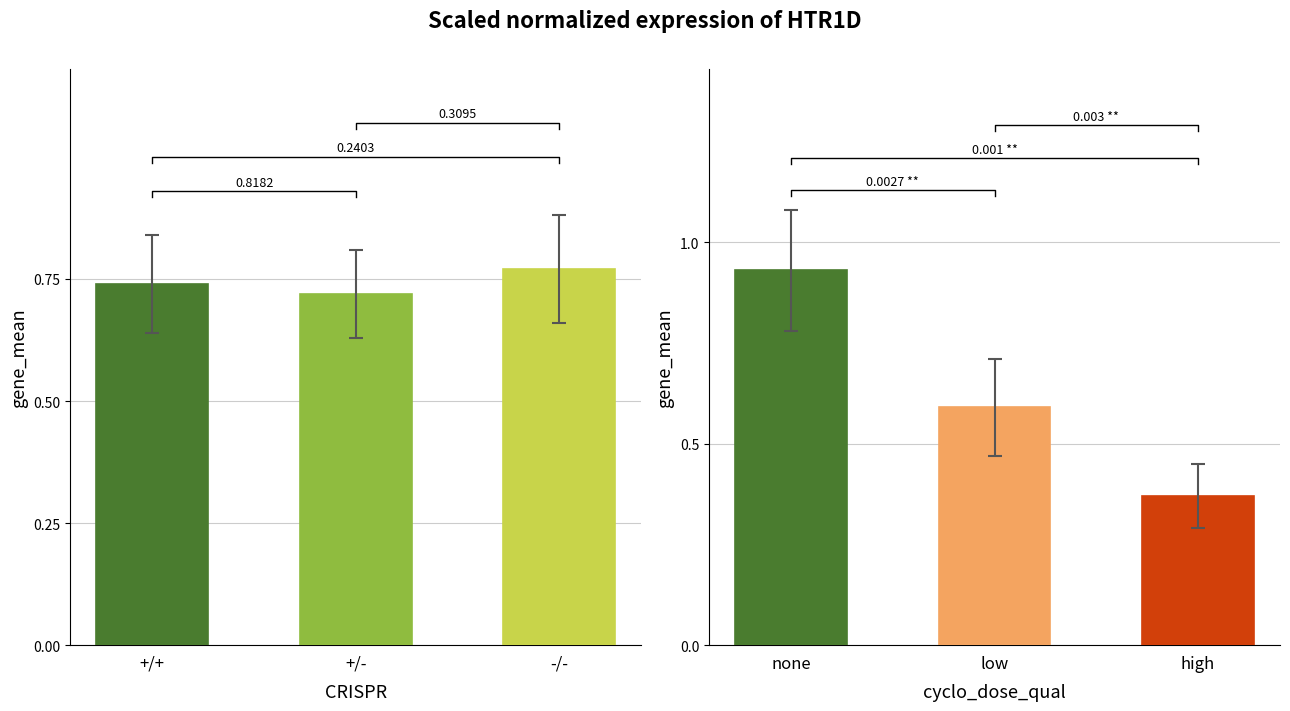

What is the value of the none bar at the 3rd from the left?

0.4